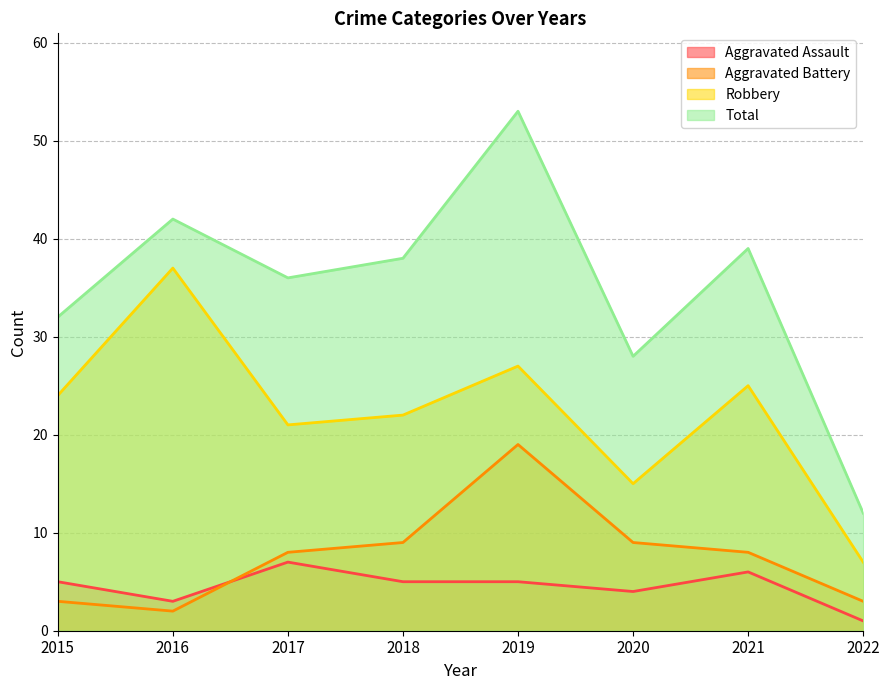

Rank the series by their maximum value, from highest to lowest.

Total, Robbery, Aggravated Battery, Aggravated Assault